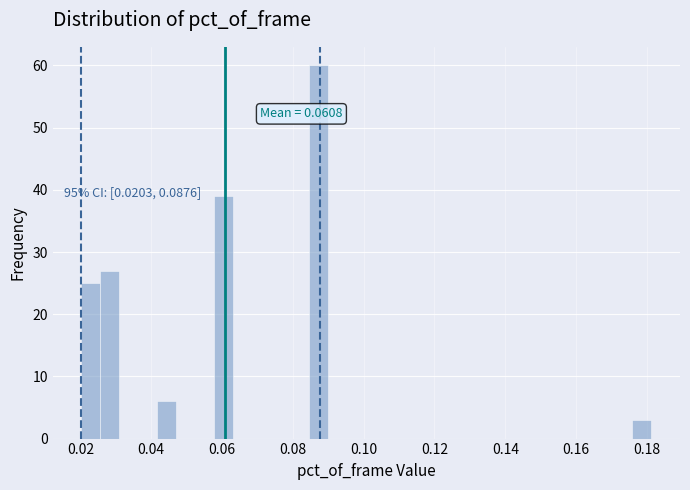

Around what value on the x-axis is the tallest bar? Give the approximate position of its centre, as read against the axis.

0.088